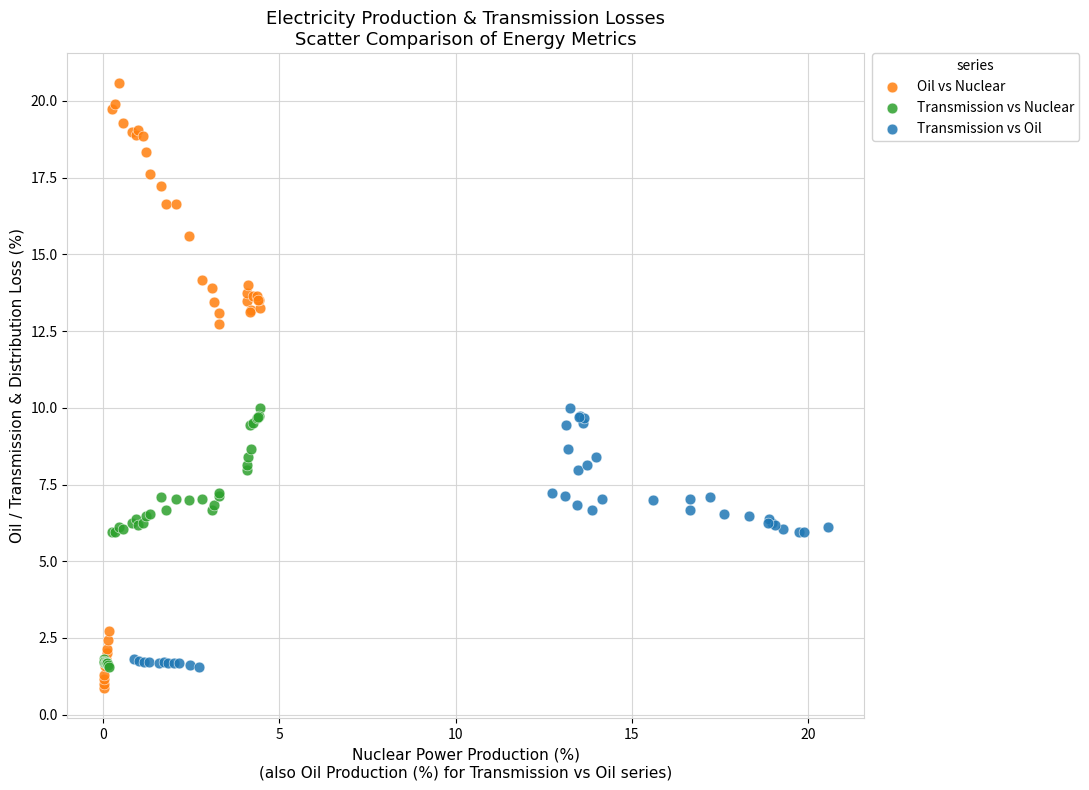

Which series reaches the minimum Y coordinate?

Oil vs Nuclear